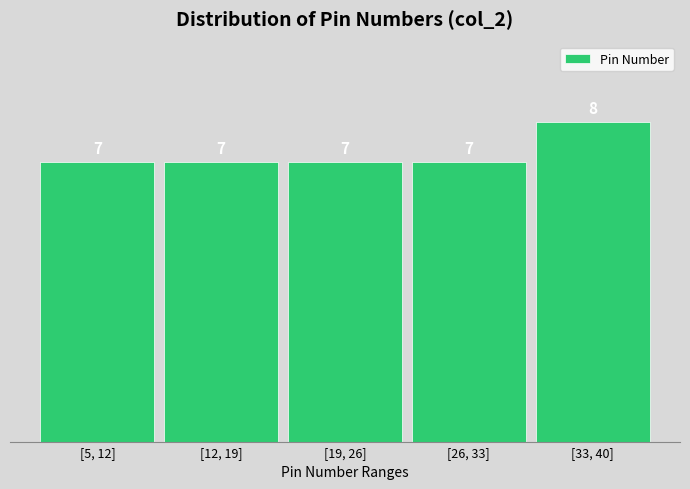

Reading right to left, extract all data points from this chart.

[33, 40]=8	[26, 33]=7	[19, 26]=7	[12, 19]=7	[5, 12]=7